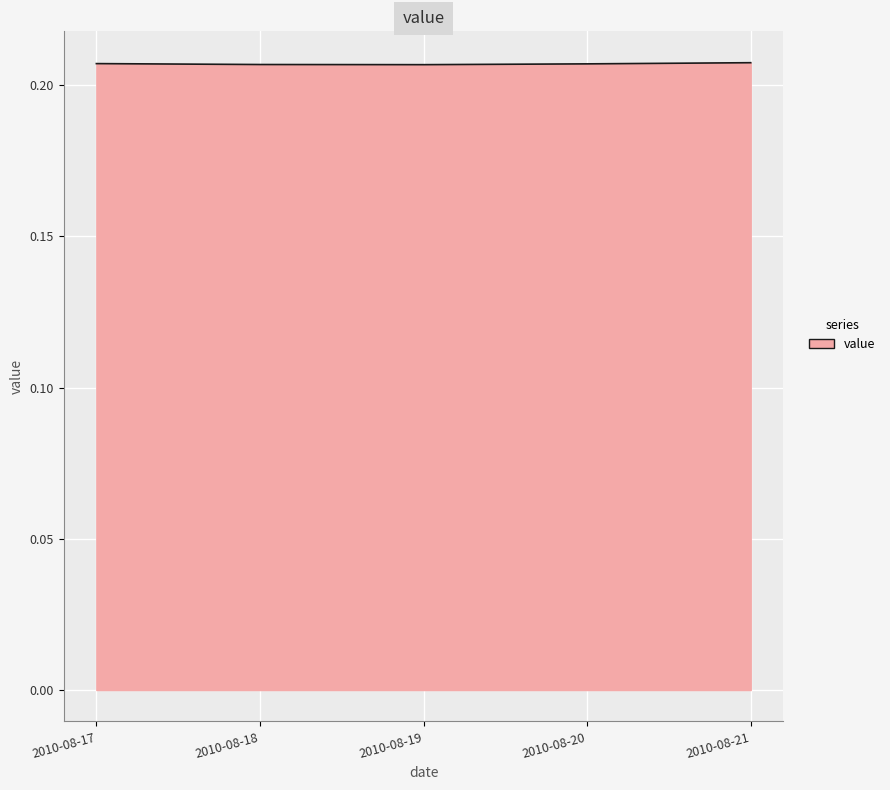

True or false: the data has more than 2 interior local peaks.

False